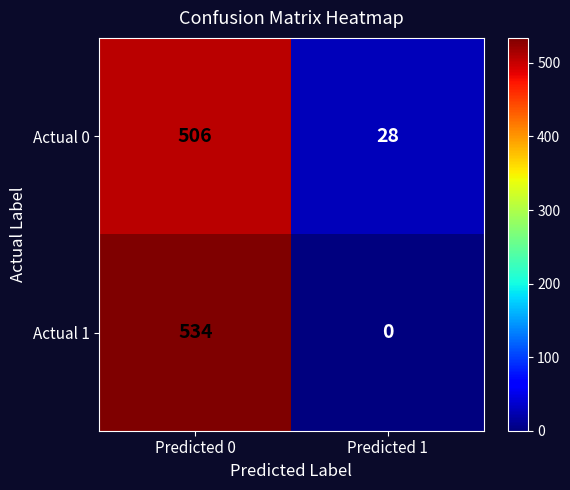

Which series has the largest range (max minus min)?

Actual 1